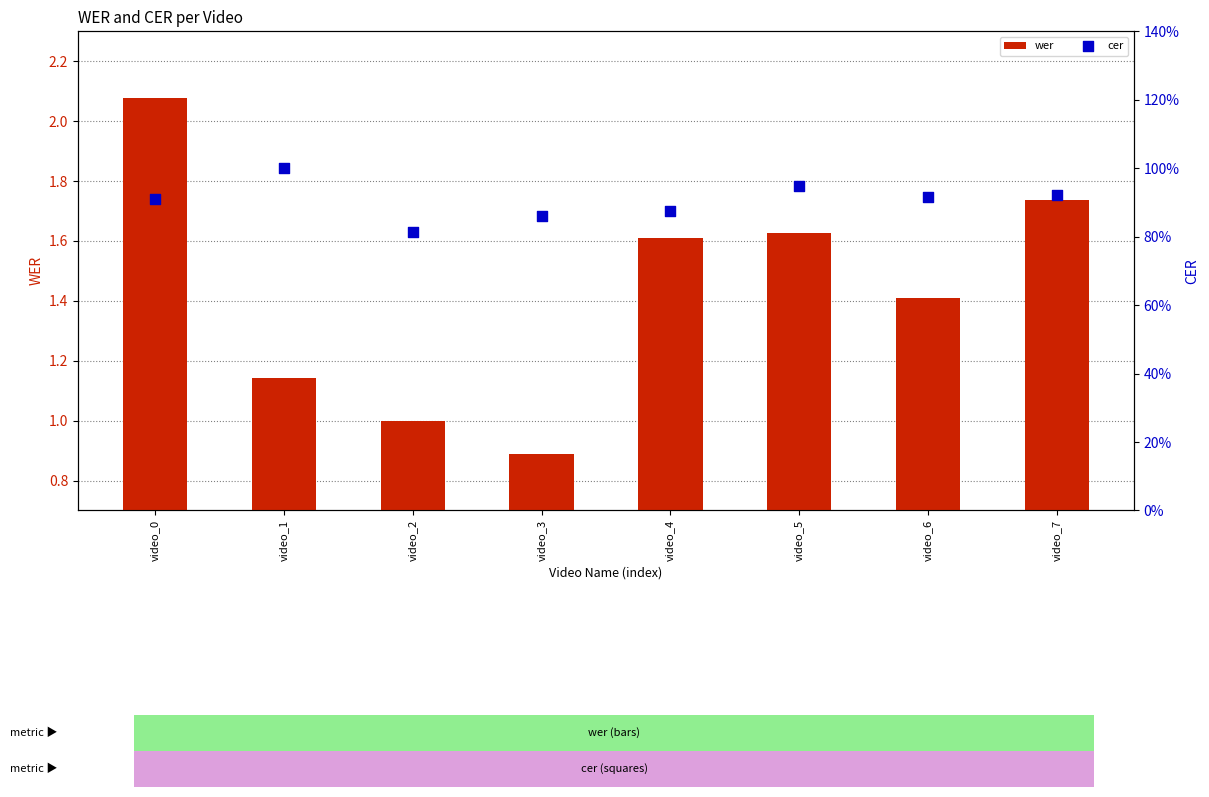

At how many categories does at least one series exceed 1?

6